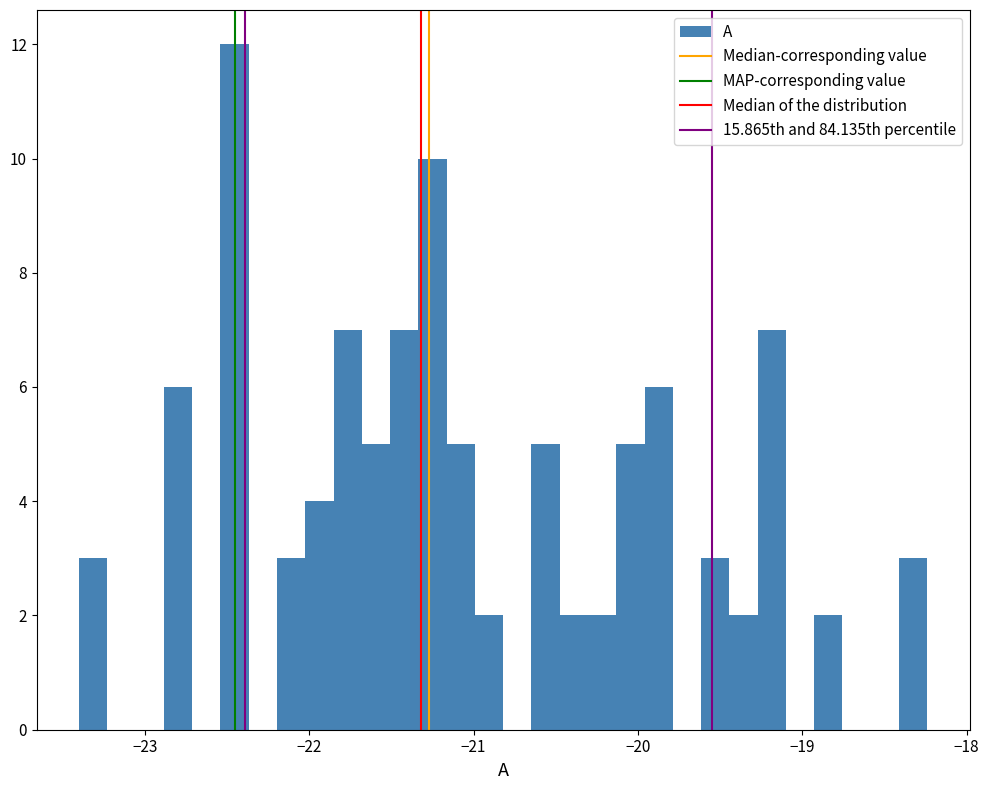

Read against the x-axis, roughly where is the centre of the tallest bar?

-22.5